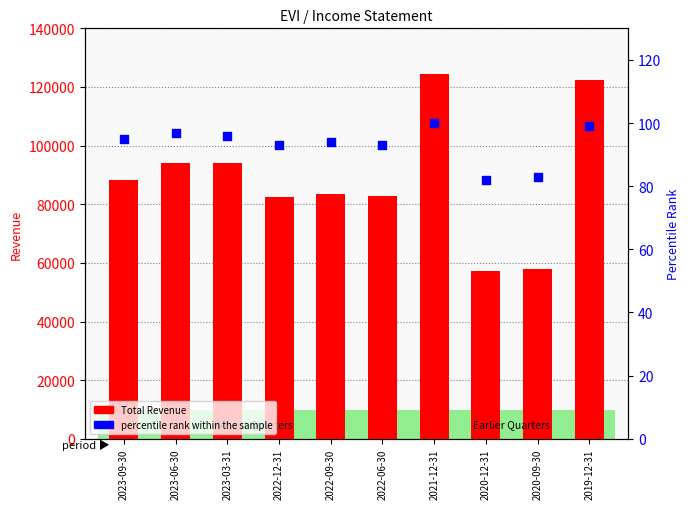

At which category is the sum across all series the highest?

2021-12-31